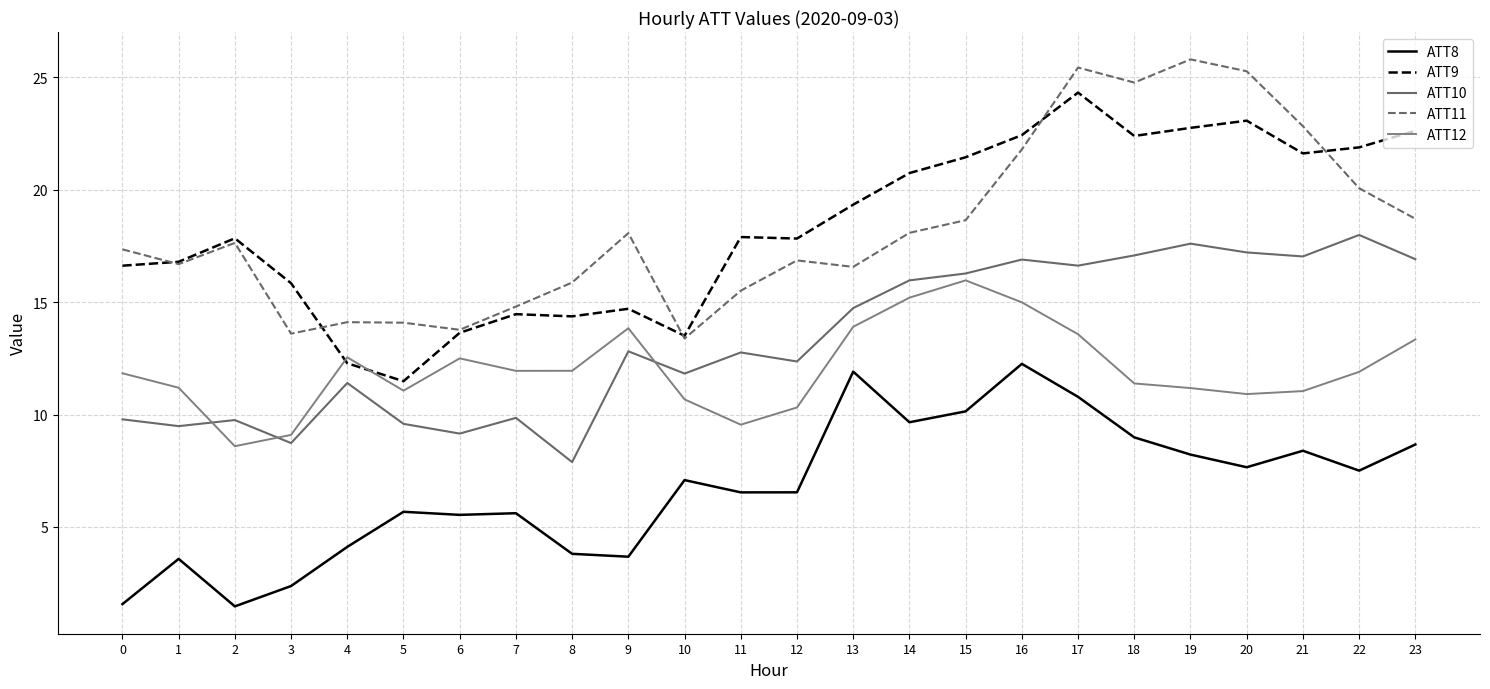

Which series has the largest total across all categories?

ATT9